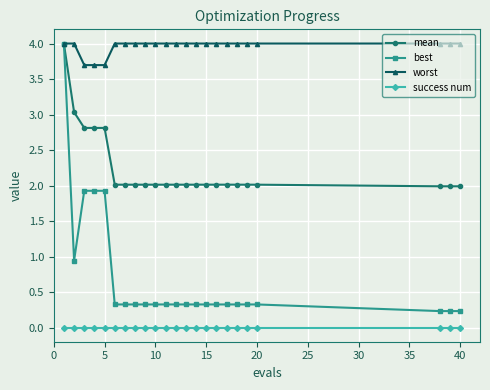

Which series has the widest spread of values?

best